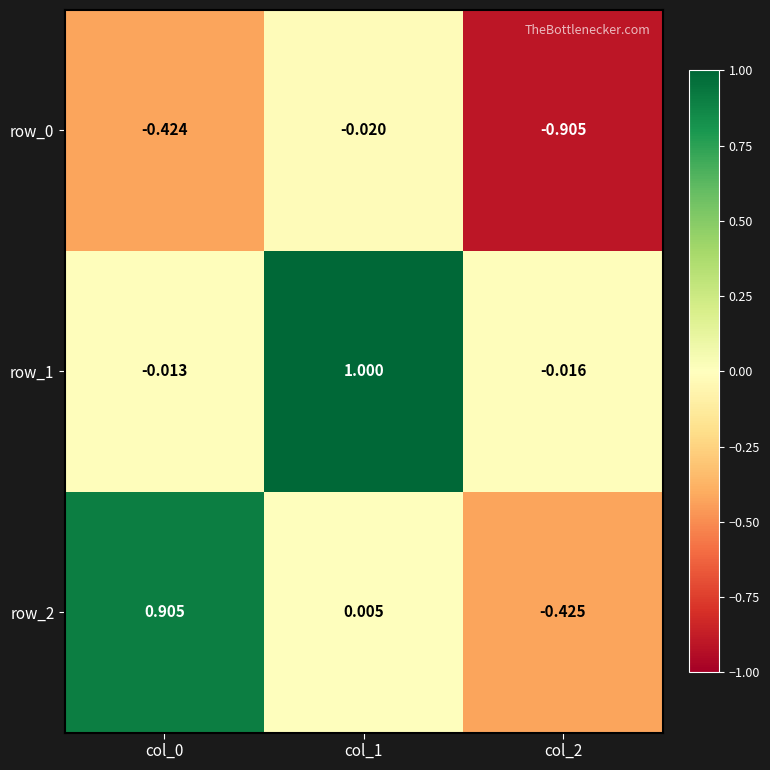

Is the value of row_2 at col_1 greater than the value of row_1 at col_2?

Yes